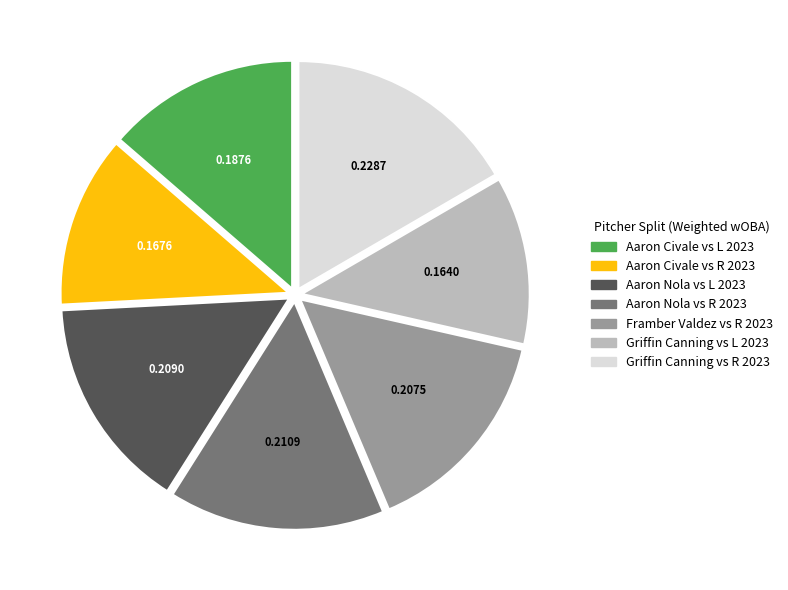

Between Griffin Canning vs L 2023 and Aaron Civale vs L 2023, which is larger?

Aaron Civale vs L 2023